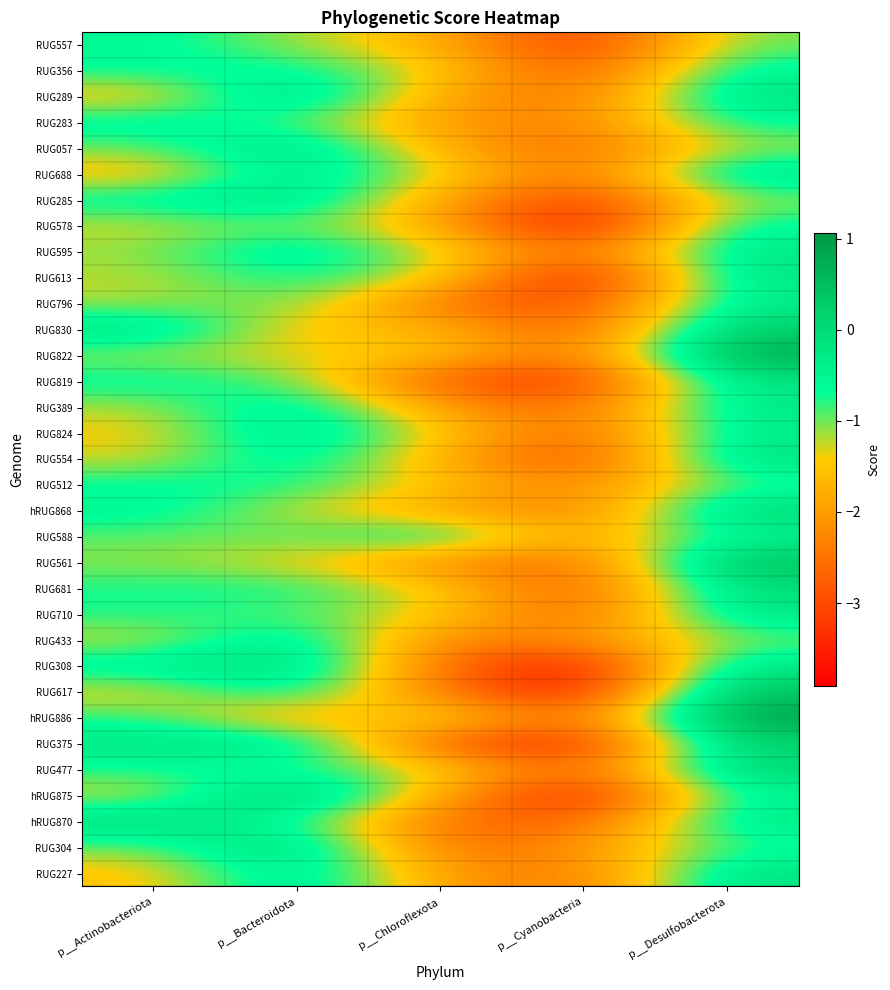

Reading left to right, extract all data points from this chart.

RUG557: p__Actinobacteriota=-0.6	p__Bacteroidota=-1.1	p__Chloroflexota=-1.7	p__Cyanobacteria=-3.3	p__Desulfobacterota=-1.0
RUG356: p__Actinobacteriota=-0.6	p__Bacteroidota=-0.6	p__Chloroflexota=-1.4	p__Cyanobacteria=-3.0	p__Desulfobacterota=-0.5
RUG289: p__Actinobacteriota=-1.7	p__Bacteroidota=0.2	p__Chloroflexota=-2.0	p__Cyanobacteria=-2.6	p__Desulfobacterota=-0.1
RUG283: p__Actinobacteriota=-0.4	p__Bacteroidota=-0.9	p__Chloroflexota=-2.0	p__Cyanobacteria=-2.4	p__Desulfobacterota=-0.6
RUG057: p__Actinobacteriota=-1.0	p__Bacteroidota=0.0	p__Chloroflexota=-1.8	p__Cyanobacteria=-2.7	p__Desulfobacterota=-1.1
RUG688: p__Actinobacteriota=-1.7	p__Bacteroidota=-0.2	p__Chloroflexota=-1.3	p__Cyanobacteria=-2.6	p__Desulfobacterota=-0.1
RUG285: p__Actinobacteriota=-0.5	p__Bacteroidota=-0.1	p__Chloroflexota=-1.9	p__Cyanobacteria=-3.2	p__Desulfobacterota=-1.0
RUG578: p__Actinobacteriota=-1.3	p__Bacteroidota=-0.9	p__Chloroflexota=-1.8	p__Cyanobacteria=-3.9	p__Desulfobacterota=-0.5
RUG595: p__Actinobacteriota=-1.1	p__Bacteroidota=-0.2	p__Chloroflexota=-1.3	p__Cyanobacteria=-2.7	p__Desulfobacterota=-0.2
RUG613: p__Actinobacteriota=-1.2	p__Bacteroidota=-0.6	p__Chloroflexota=-1.3	p__Cyanobacteria=-3.9	p__Desulfobacterota=-0.2
RUG796: p__Actinobacteriota=-1.2	p__Bacteroidota=-0.9	p__Chloroflexota=-2.5	p__Cyanobacteria=-3.1	p__Desulfobacterota=-0.3
RUG830: p__Actinobacteriota=-0.1	p__Bacteroidota=-1.6	p__Chloroflexota=-1.6	p__Cyanobacteria=-2.9	p__Desulfobacterota=0.3
RUG822: p__Actinobacteriota=-1.2	p__Bacteroidota=-1.4	p__Chloroflexota=-1.5	p__Cyanobacteria=-2.7	p__Desulfobacterota=0.9
RUG819: p__Actinobacteriota=-0.5	p__Bacteroidota=-0.9	p__Chloroflexota=-2.9	p__Cyanobacteria=-3.3	p__Desulfobacterota=-0.2
RUG389: p__Actinobacteriota=-1.2	p__Bacteroidota=-0.2	p__Chloroflexota=-2.1	p__Cyanobacteria=-2.7	p__Desulfobacterota=-0.3
RUG824: p__Actinobacteriota=-1.5	p__Bacteroidota=-0.0	p__Chloroflexota=-1.4	p__Cyanobacteria=-2.8	p__Desulfobacterota=-0.3
RUG554: p__Actinobacteriota=-1.3	p__Bacteroidota=-0.3	p__Chloroflexota=-1.8	p__Cyanobacteria=-3.1	p__Desulfobacterota=-0.1
RUG512: p__Actinobacteriota=-0.6	p__Bacteroidota=-0.7	p__Chloroflexota=-1.5	p__Cyanobacteria=-2.3	p__Desulfobacterota=-0.8
hRUG868: p__Actinobacteriota=-0.5	p__Bacteroidota=-1.3	p__Chloroflexota=-1.9	p__Cyanobacteria=-2.5	p__Desulfobacterota=0.1
RUG588: p__Actinobacteriota=-0.9	p__Bacteroidota=-1.0	p__Chloroflexota=-0.3	p__Cyanobacteria=-2.1	p__Desulfobacterota=-0.5
RUG561: p__Actinobacteriota=-1.1	p__Bacteroidota=-1.4	p__Chloroflexota=-2.2	p__Cyanobacteria=-2.7	p__Desulfobacterota=0.5
RUG681: p__Actinobacteriota=-0.7	p__Bacteroidota=-0.7	p__Chloroflexota=-1.4	p__Cyanobacteria=-2.9	p__Desulfobacterota=-0.0
RUG710: p__Actinobacteriota=-0.7	p__Bacteroidota=-0.9	p__Chloroflexota=-1.4	p__Cyanobacteria=-2.8	p__Desulfobacterota=-0.2
RUG433: p__Actinobacteriota=-1.3	p__Bacteroidota=-0.1	p__Chloroflexota=-2.4	p__Cyanobacteria=-2.2	p__Desulfobacterota=-1.0
RUG308: p__Actinobacteriota=-0.4	p__Bacteroidota=0.1	p__Chloroflexota=-2.6	p__Cyanobacteria=-3.8	p__Desulfobacterota=-0.2
RUG617: p__Actinobacteriota=-1.4	p__Bacteroidota=-0.4	p__Chloroflexota=-2.5	p__Cyanobacteria=-3.7	p__Desulfobacterota=0.5
hRUG886: p__Actinobacteriota=-0.8	p__Bacteroidota=-1.9	p__Chloroflexota=-1.1	p__Cyanobacteria=-2.8	p__Desulfobacterota=1.1
RUG375: p__Actinobacteriota=-0.2	p__Bacteroidota=-0.2	p__Chloroflexota=-2.9	p__Cyanobacteria=-3.6	p__Desulfobacterota=0.1
RUG477: p__Actinobacteriota=-0.8	p__Bacteroidota=-0.7	p__Chloroflexota=-1.3	p__Cyanobacteria=-2.8	p__Desulfobacterota=0.1
hRUG875: p__Actinobacteriota=-1.4	p__Bacteroidota=0.5	p__Chloroflexota=-1.9	p__Cyanobacteria=-3.7	p__Desulfobacterota=-0.5
hRUG870: p__Actinobacteriota=0.0	p__Bacteroidota=-0.7	p__Chloroflexota=-2.5	p__Cyanobacteria=-2.8	p__Desulfobacterota=-0.2
RUG304: p__Actinobacteriota=-1.0	p__Bacteroidota=0.2	p__Chloroflexota=-2.7	p__Cyanobacteria=-2.1	p__Desulfobacterota=-0.8
RUG227: p__Actinobacteriota=-1.6	p__Bacteroidota=-0.1	p__Chloroflexota=-2.0	p__Cyanobacteria=-2.6	p__Desulfobacterota=-0.1